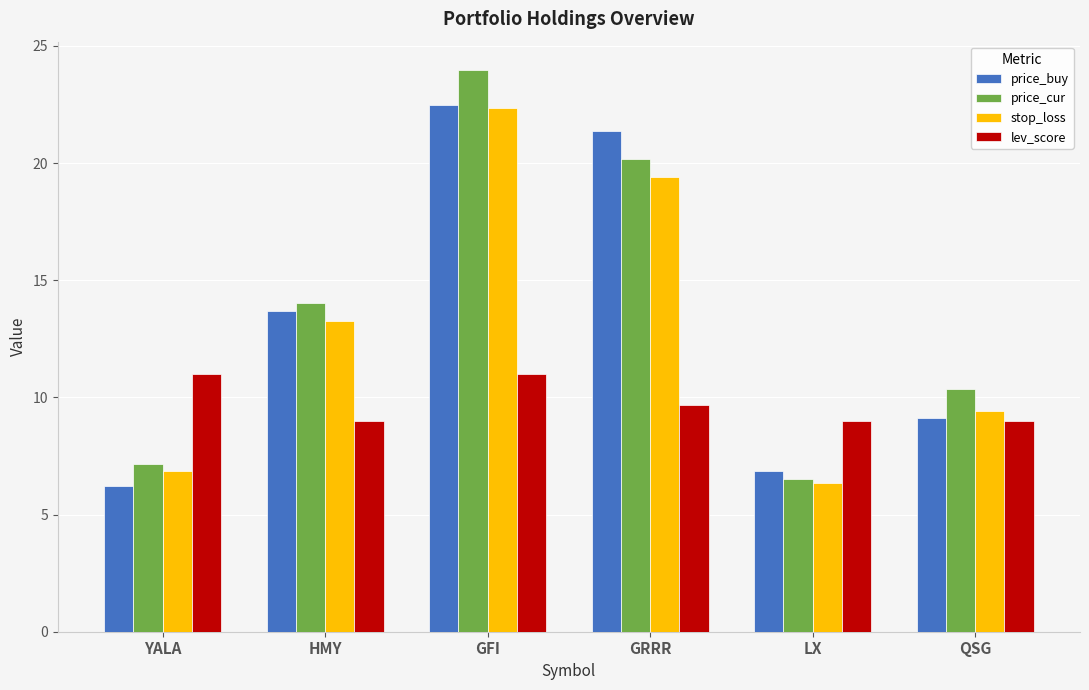

At which category is the sum across all series the highest?

GFI